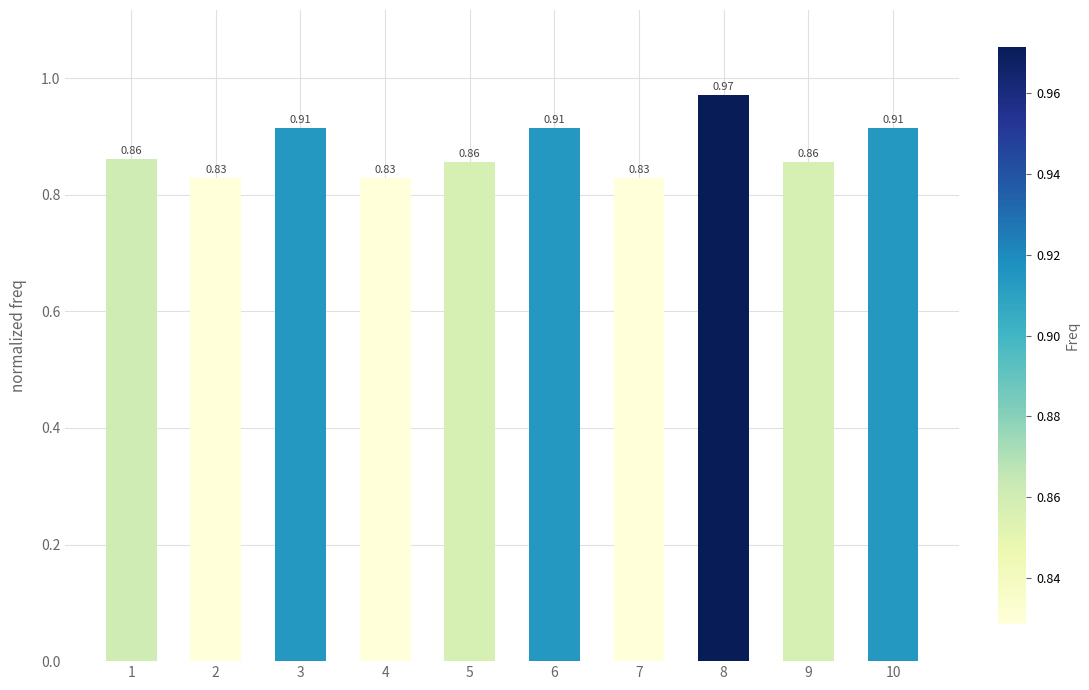

Between 1 and 3, which is larger?

3